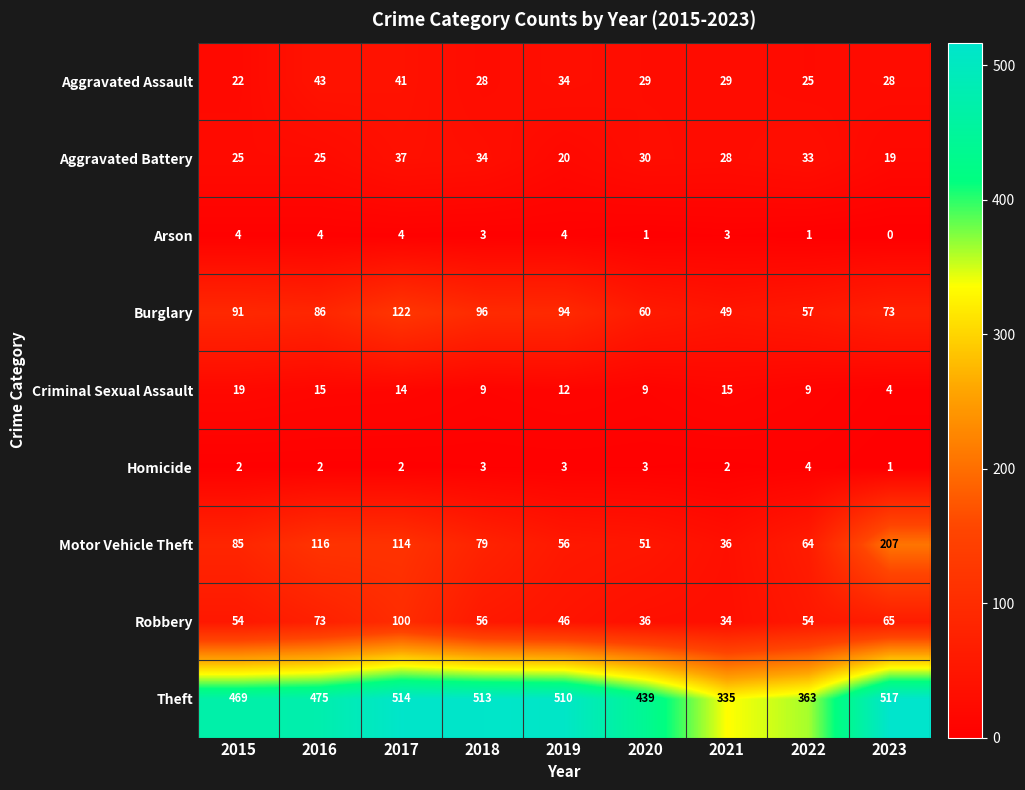

Which series has the largest range (max minus min)?

Theft